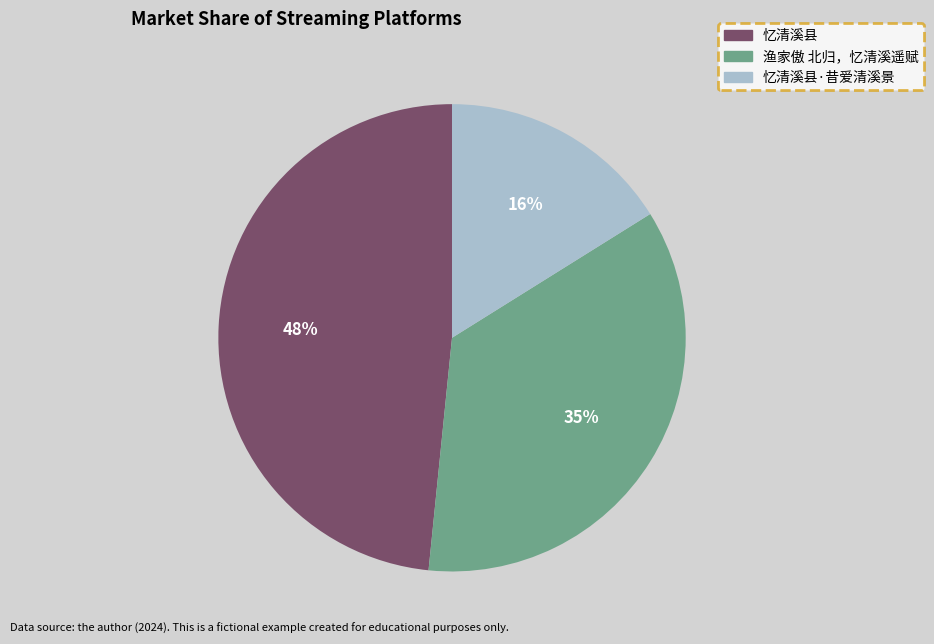

How many slices are in this pie chart?

3